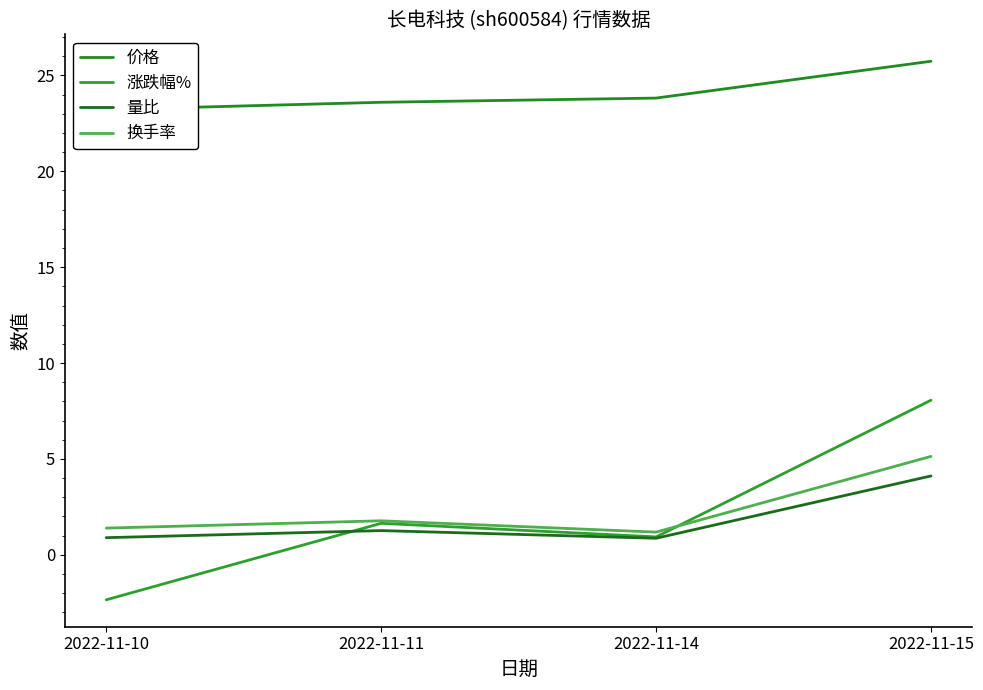

How many data points in 量比 are less than 1?

2